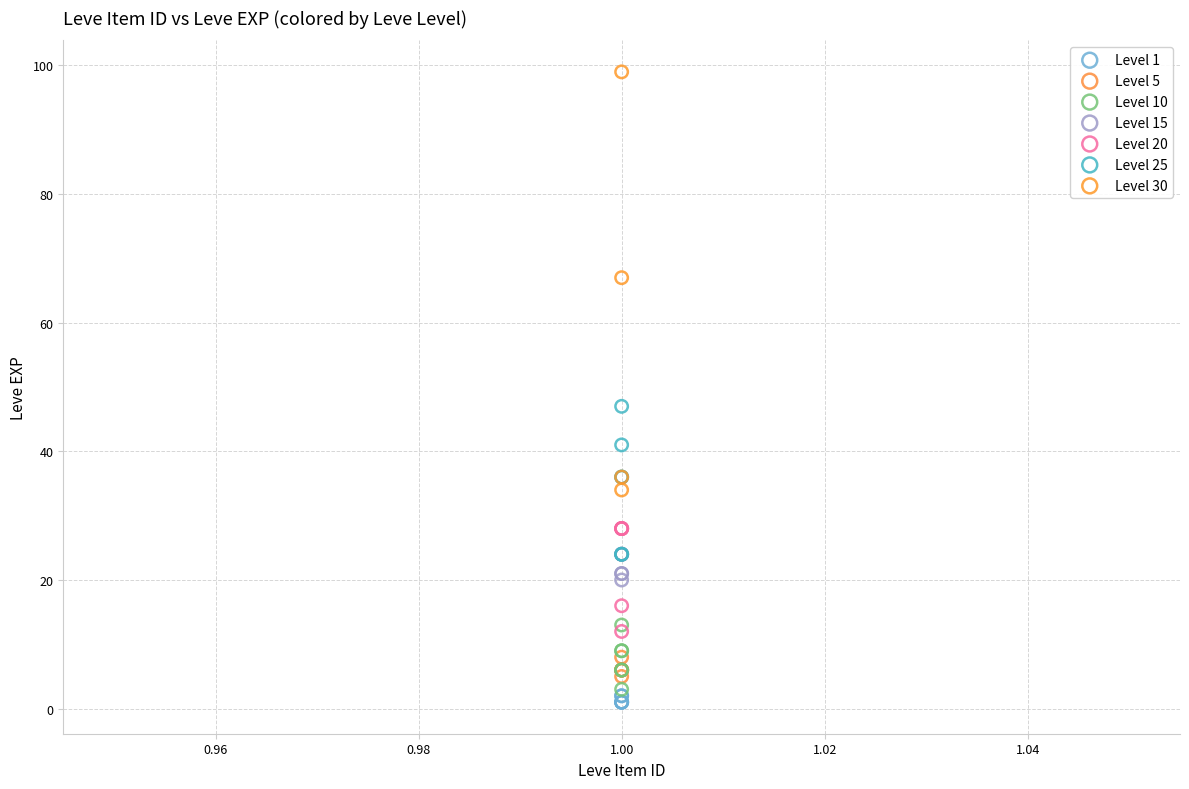

Which series reaches the maximum Y coordinate?

Level 30